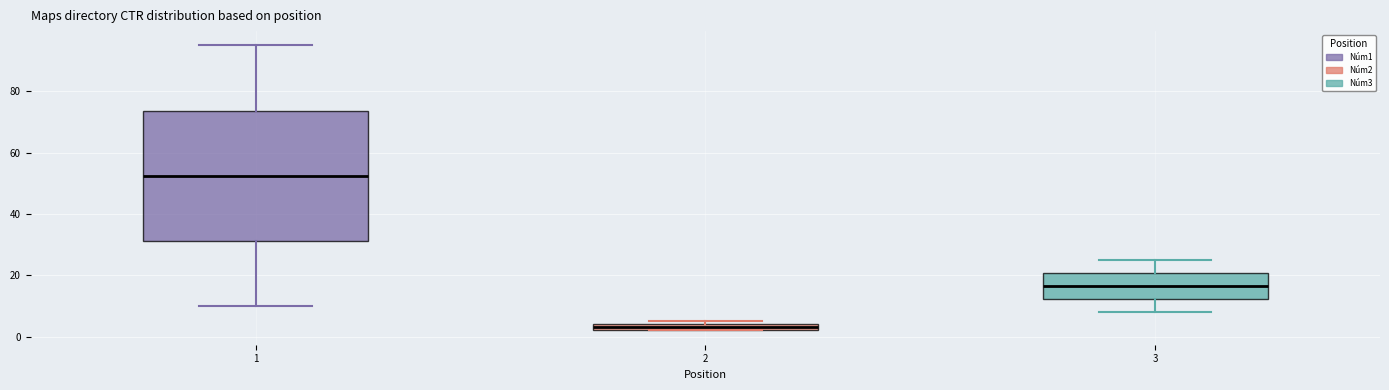

Which box has the lowest median line?

2